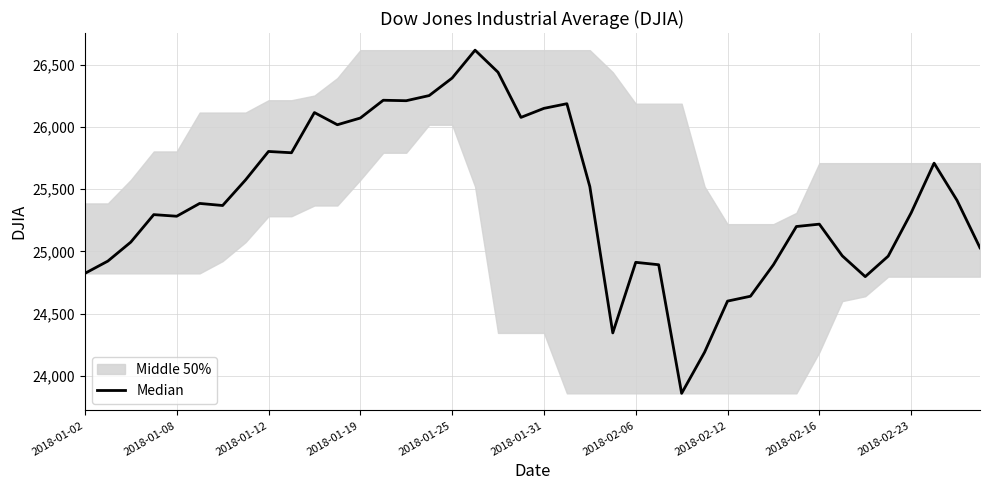

What is the ratio of the value at 2018-01-12 to the value at 23?

1.0